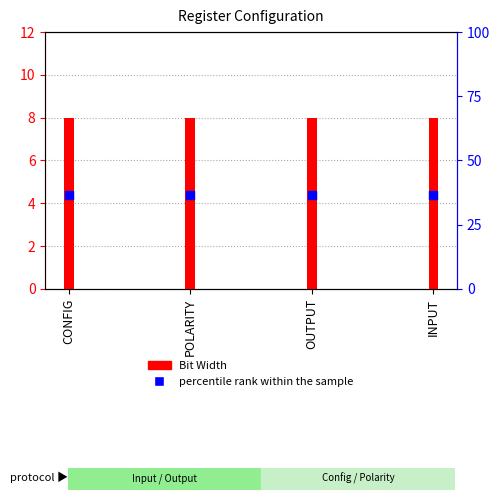

Which series contains the highest Y value?

Bit Width